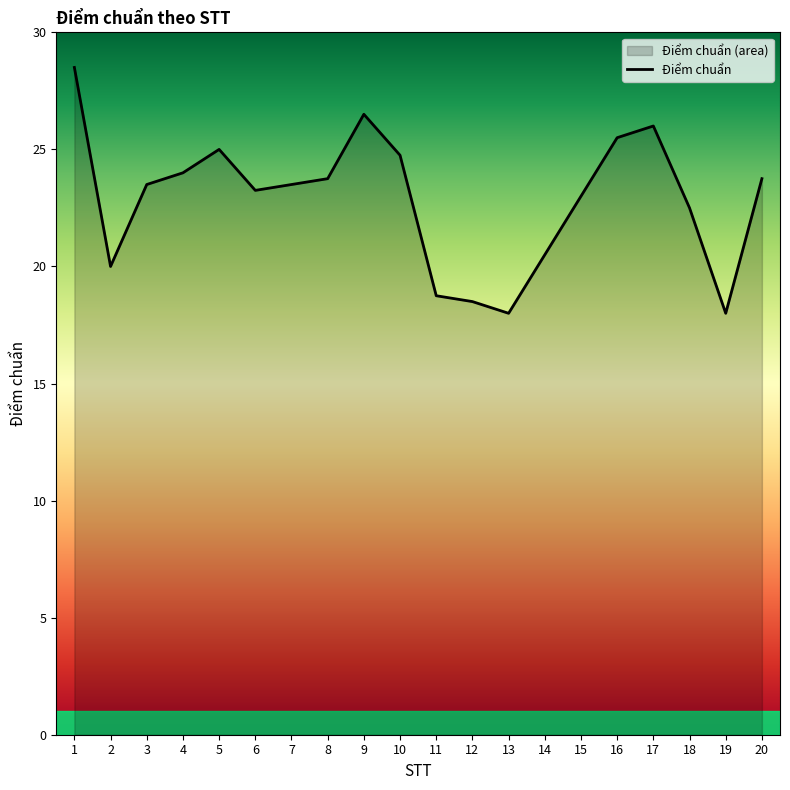

Reading left to right, list all the values displayed in this chart.

1=28.5	2=20.0	3=23.5	4=24.0	5=25.0	6=23.2	7=23.5	8=23.8	9=26.5	10=24.8	11=18.8	12=18.5	13=18.0	14=20.5	15=23.0	16=25.5	17=26.0	18=22.5	19=18.0	20=23.8